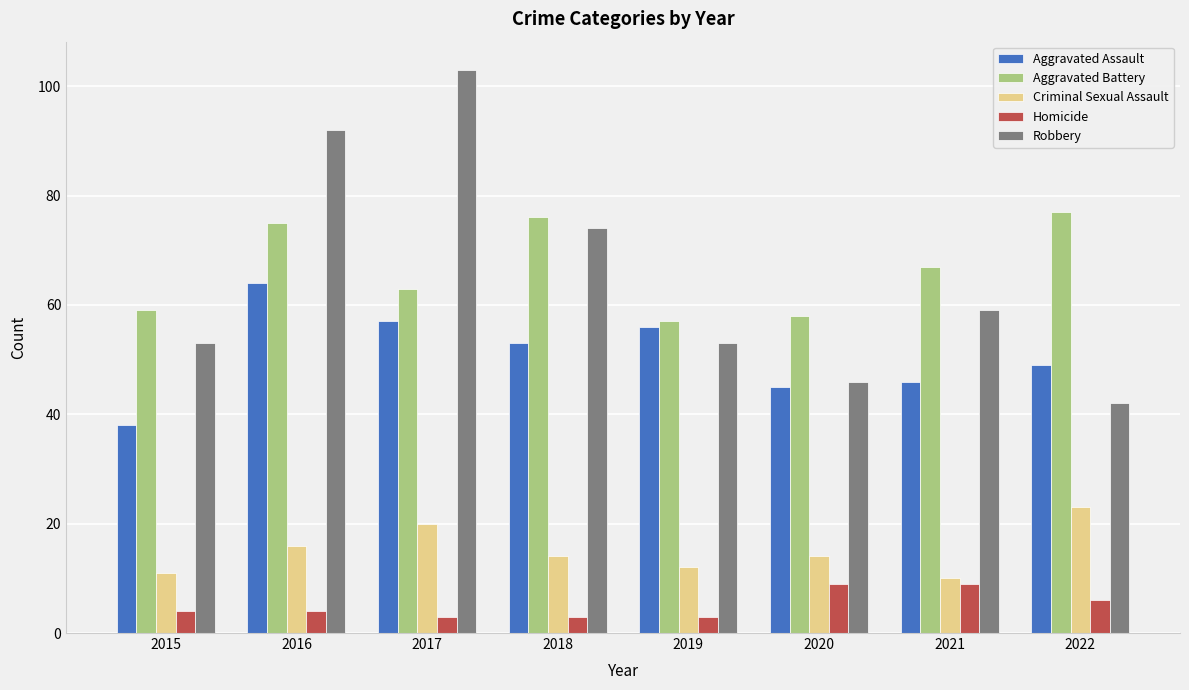

How many categories are shown in the chart?

8